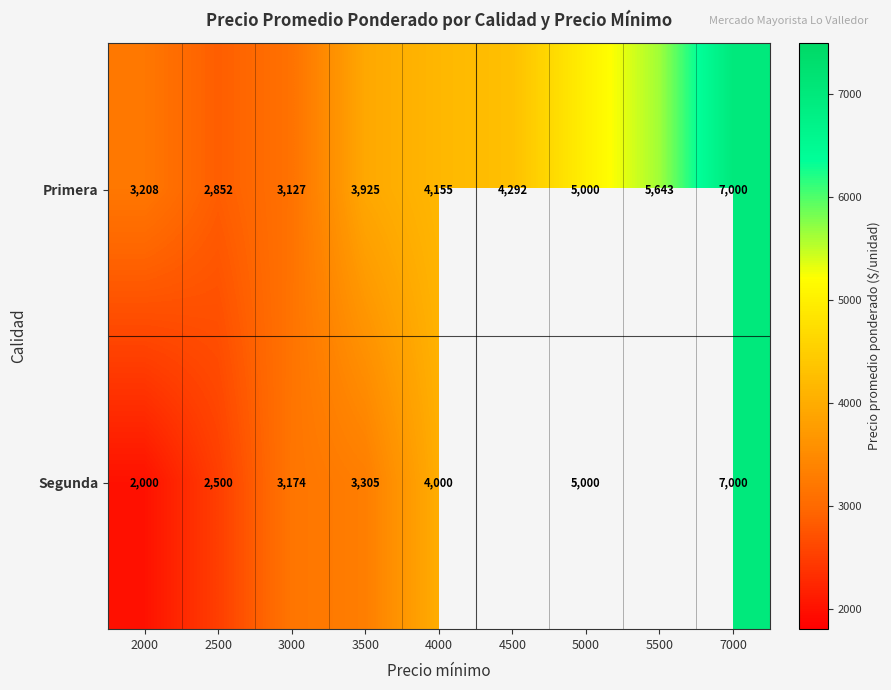

True or false: Primera has a value of 3127 at 3000.

True